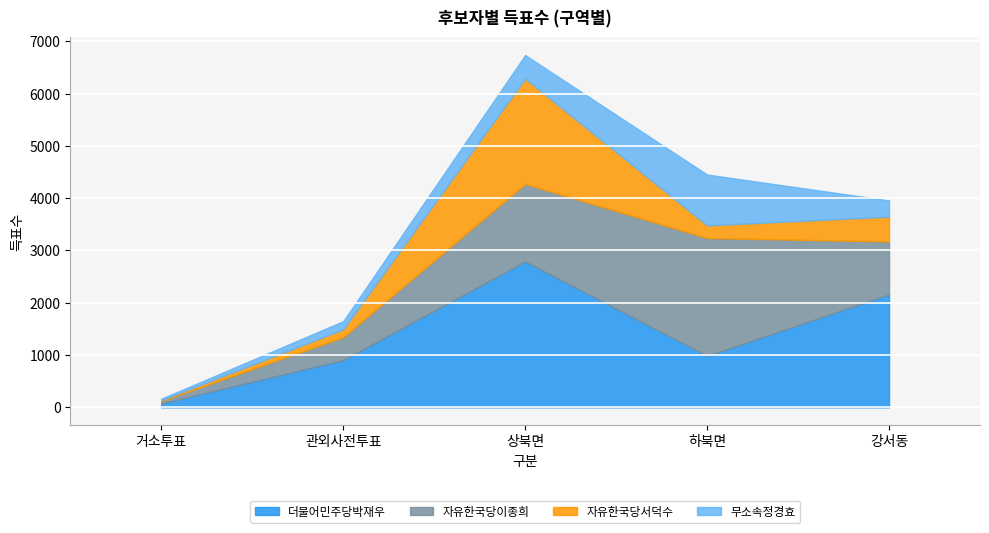

How many distinct data groups are displayed?

4